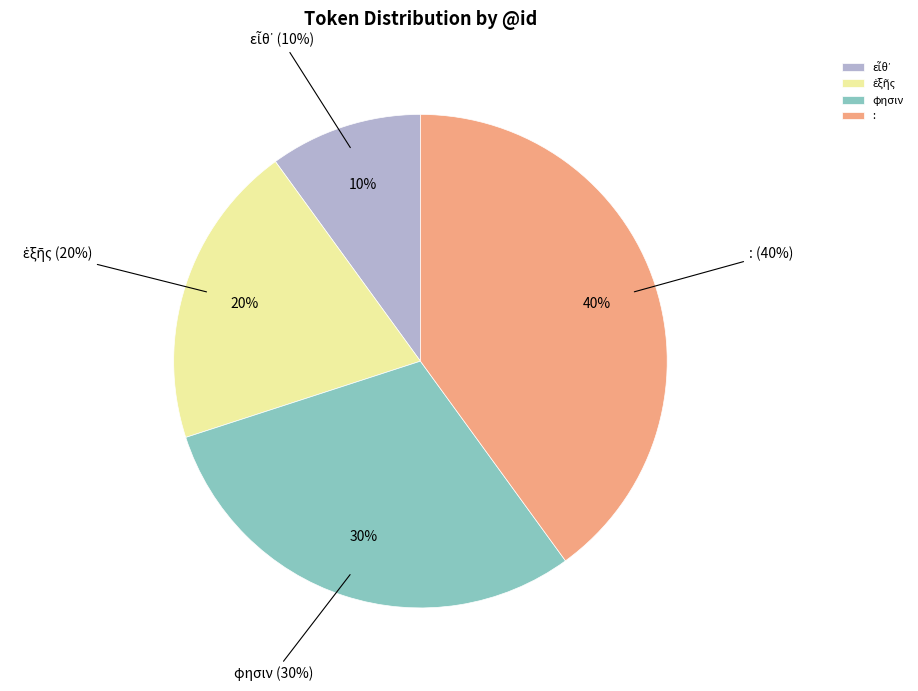

To the nearest percent, what is the average slice percentage?

25%